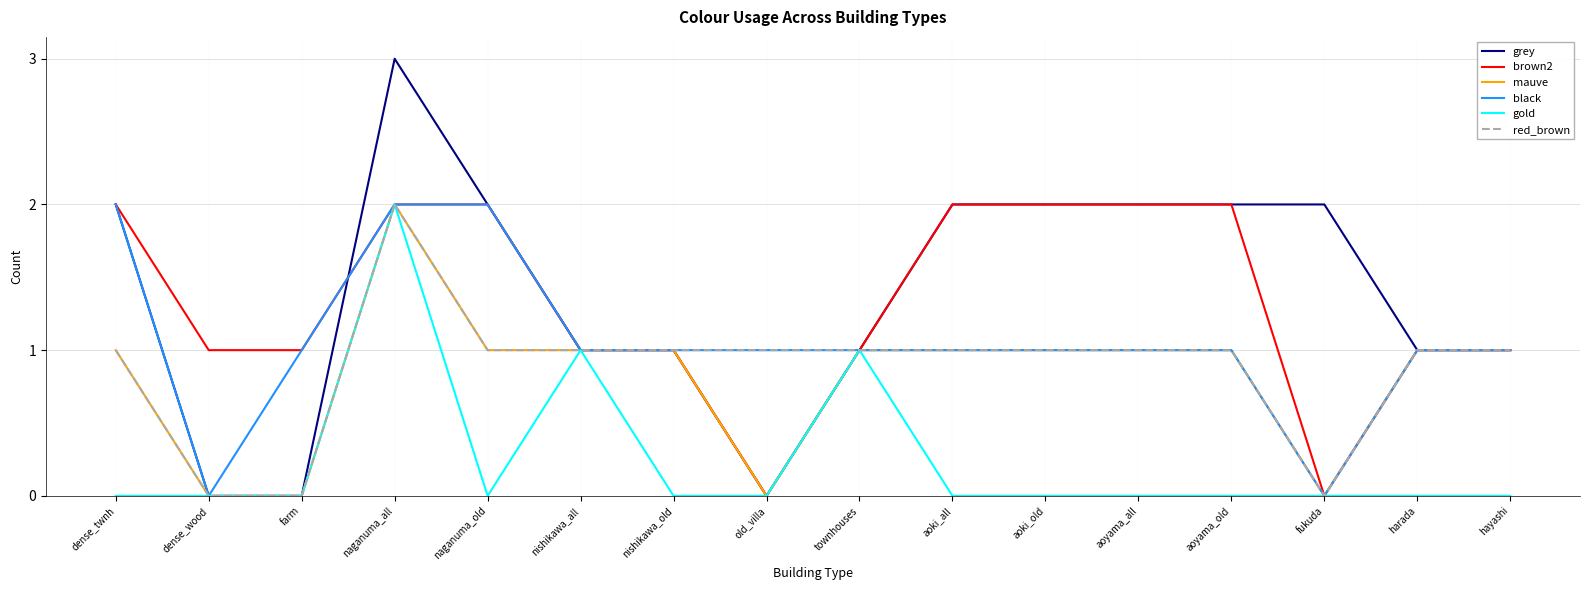

What is the spread (max minus min) of values at aoyama_old?

2